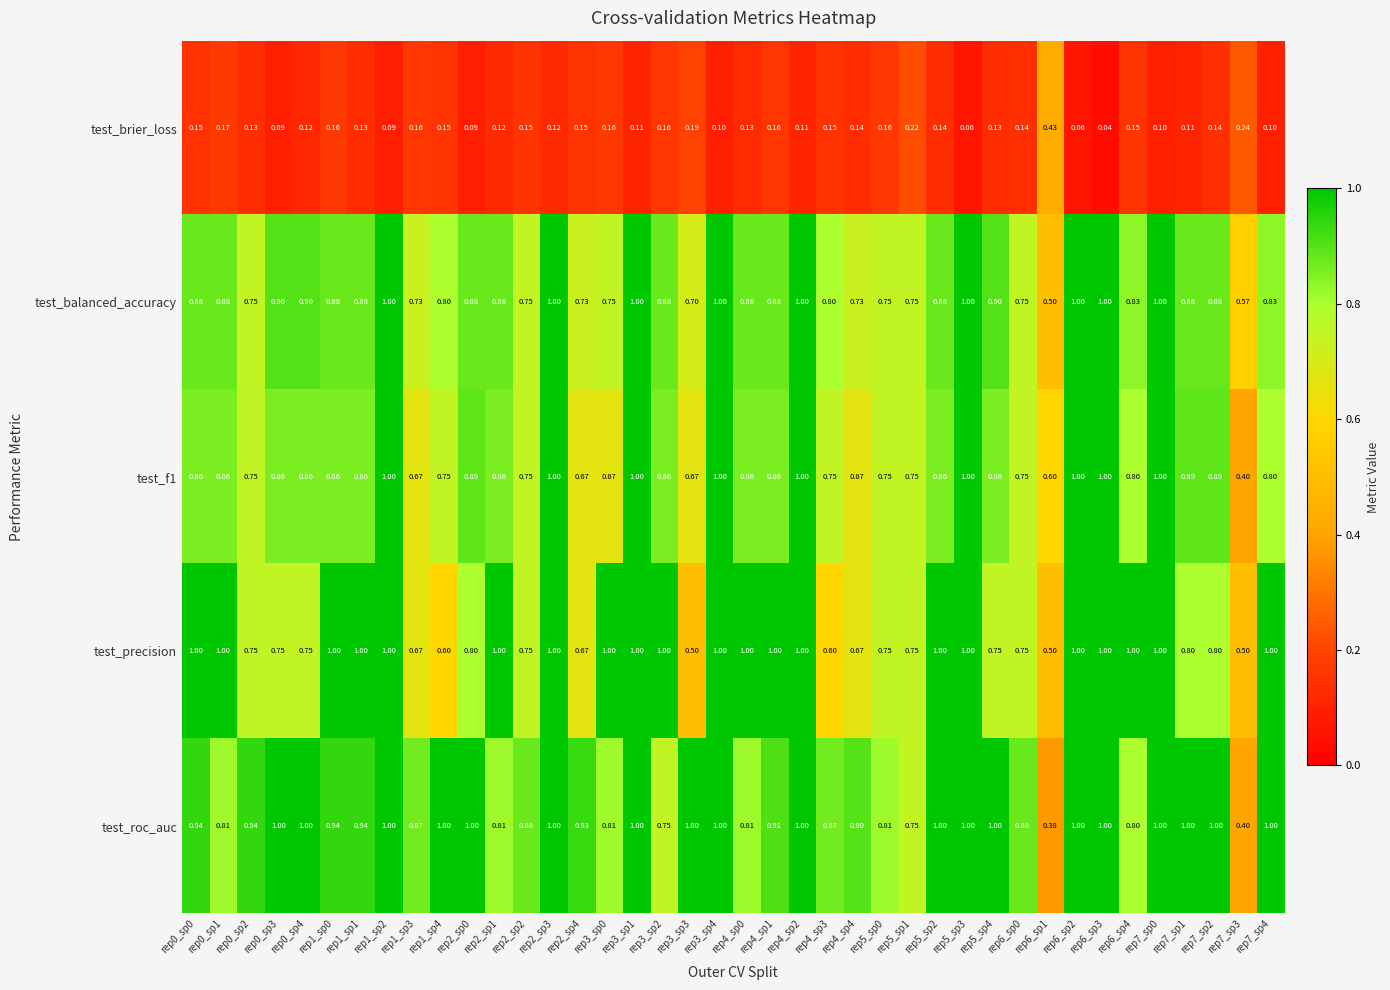

Which series has the largest total across all categories?

test_roc_auc